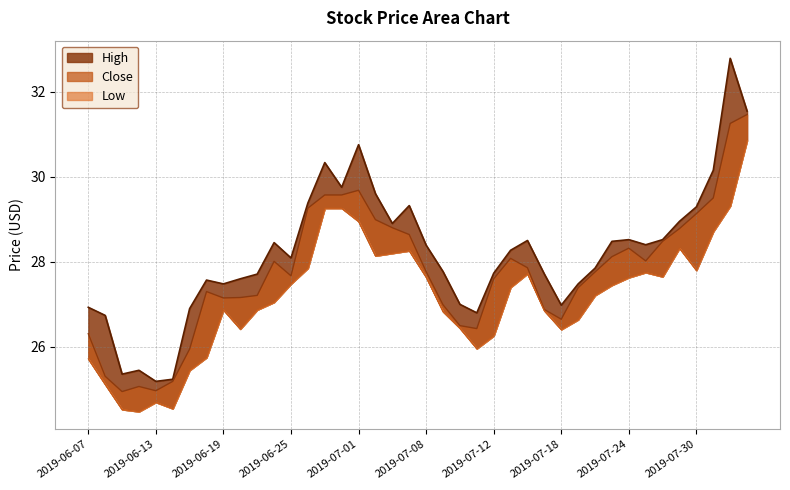

What is the difference between the highest and lowest values at 2019-07-02?

1.5